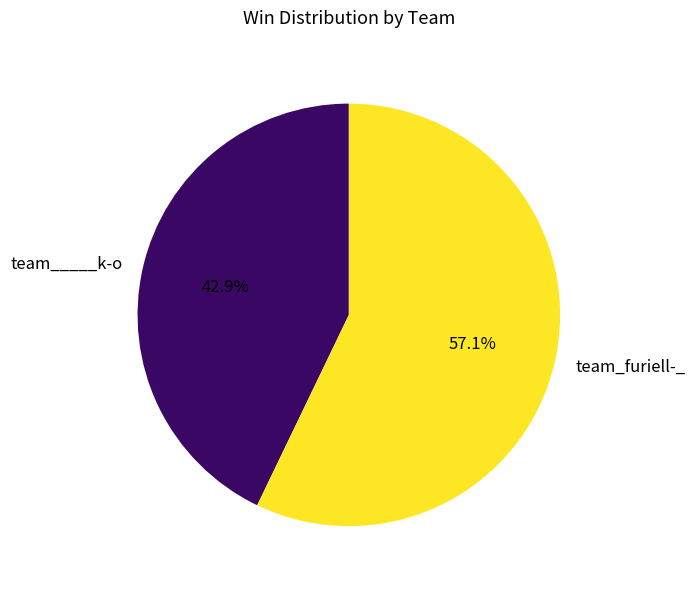

Between team_____k-o and team_furiell-_, which is larger?

team_furiell-_